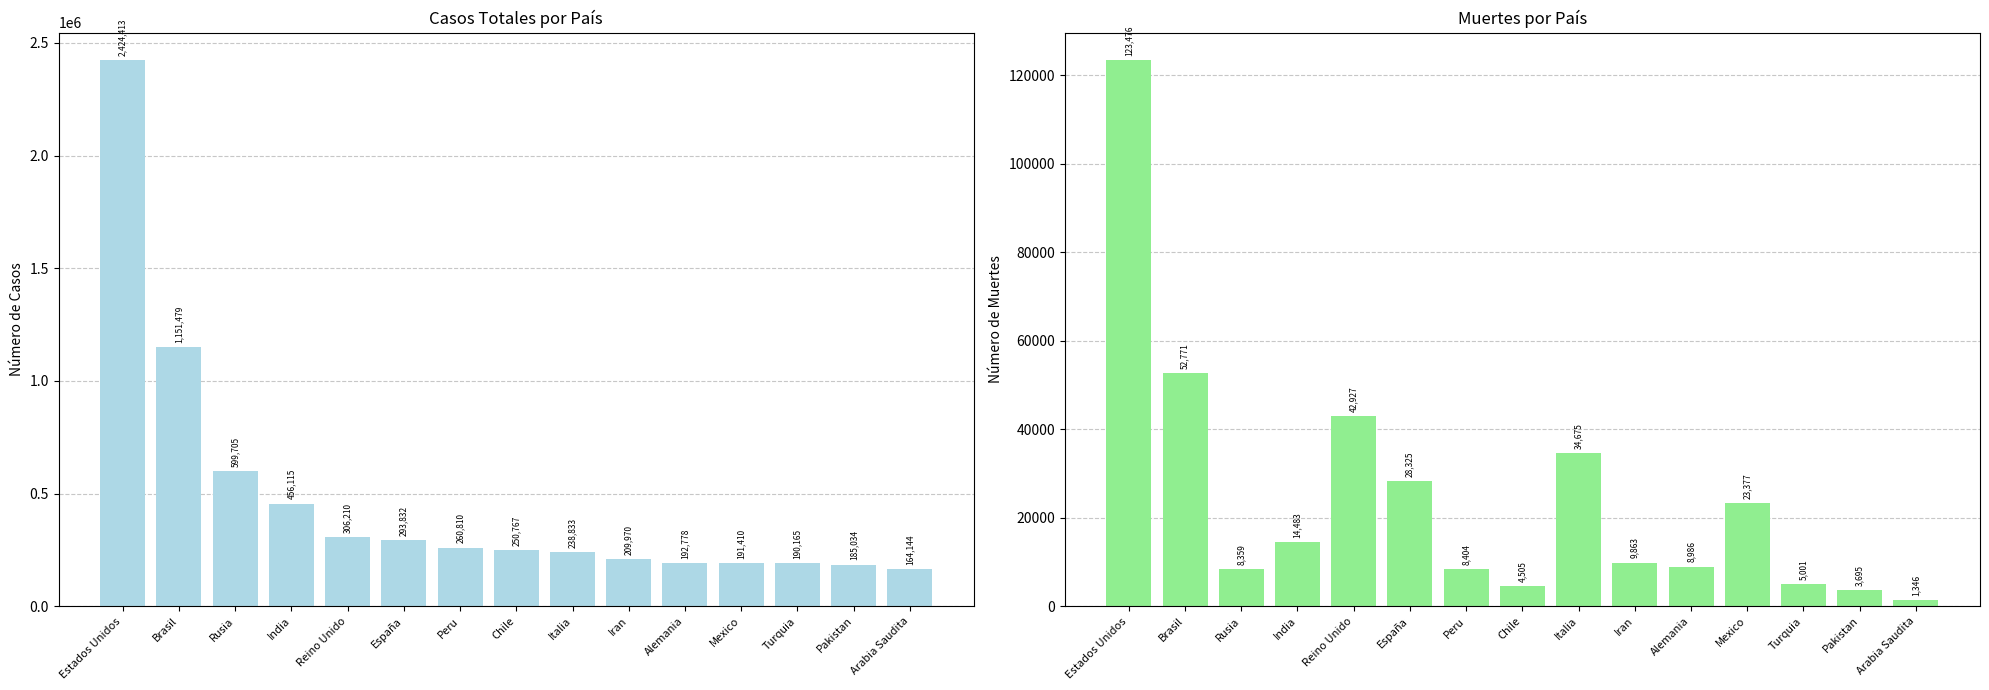

What is the difference between the maximum and minimum values in the Muertes series?

122130